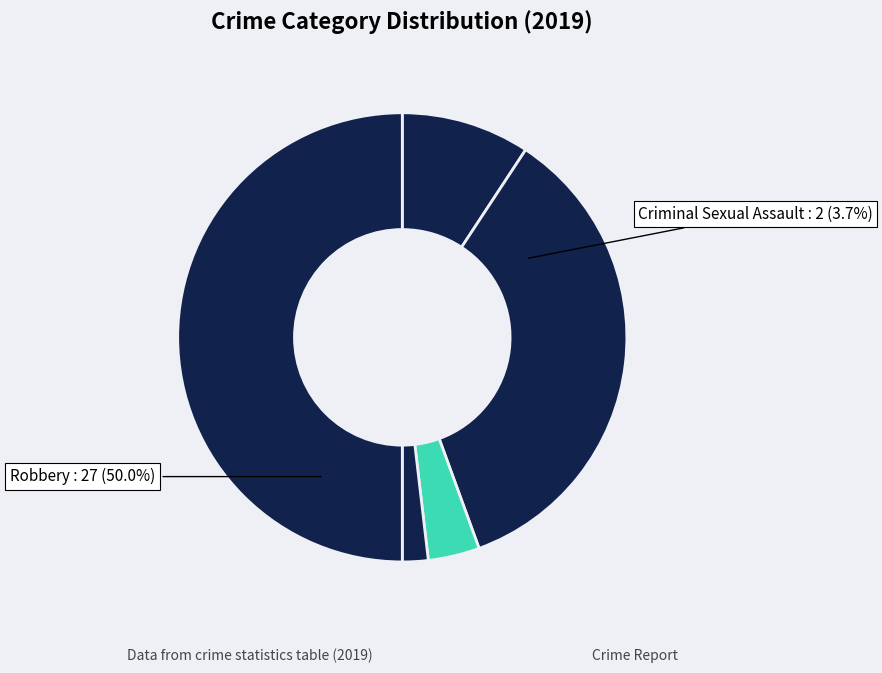

Rank the categories by value from lowest to highest.

Homicide, Criminal Sexual Assault, Aggravated Assault, Aggravated Battery, Robbery